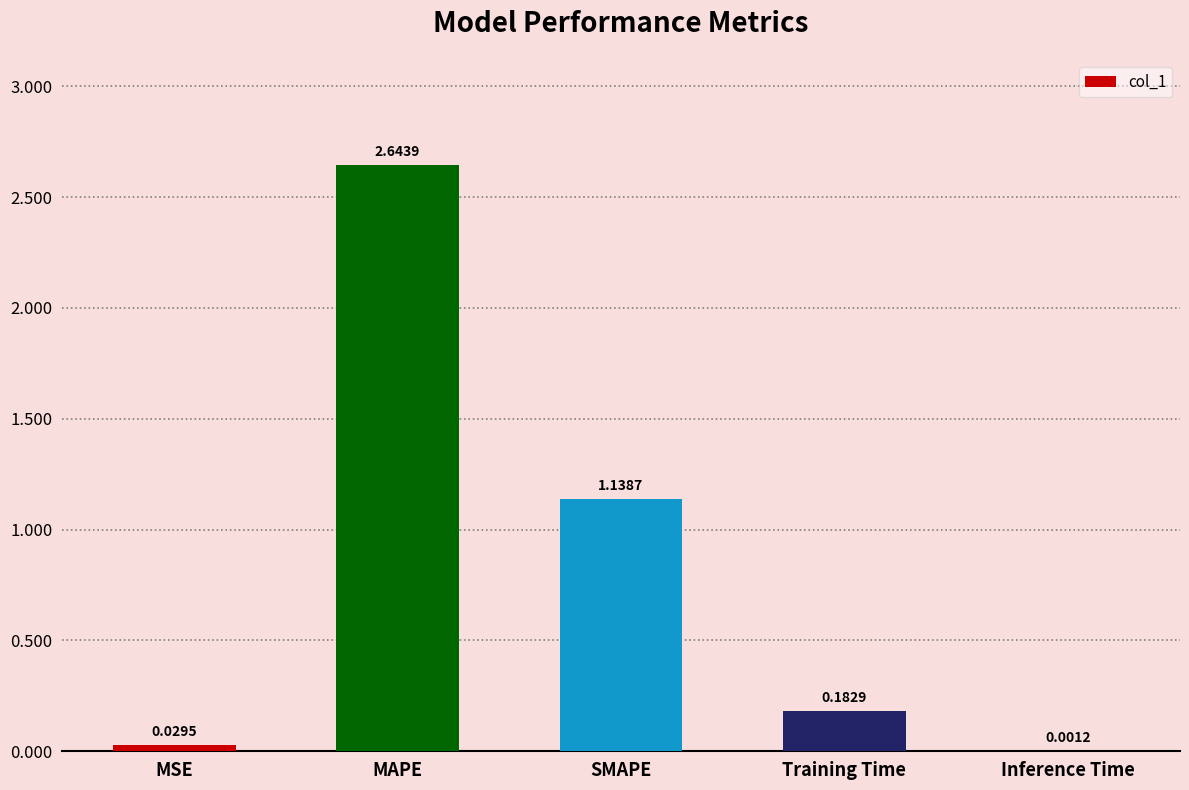

What is the sum of all values?

4.0